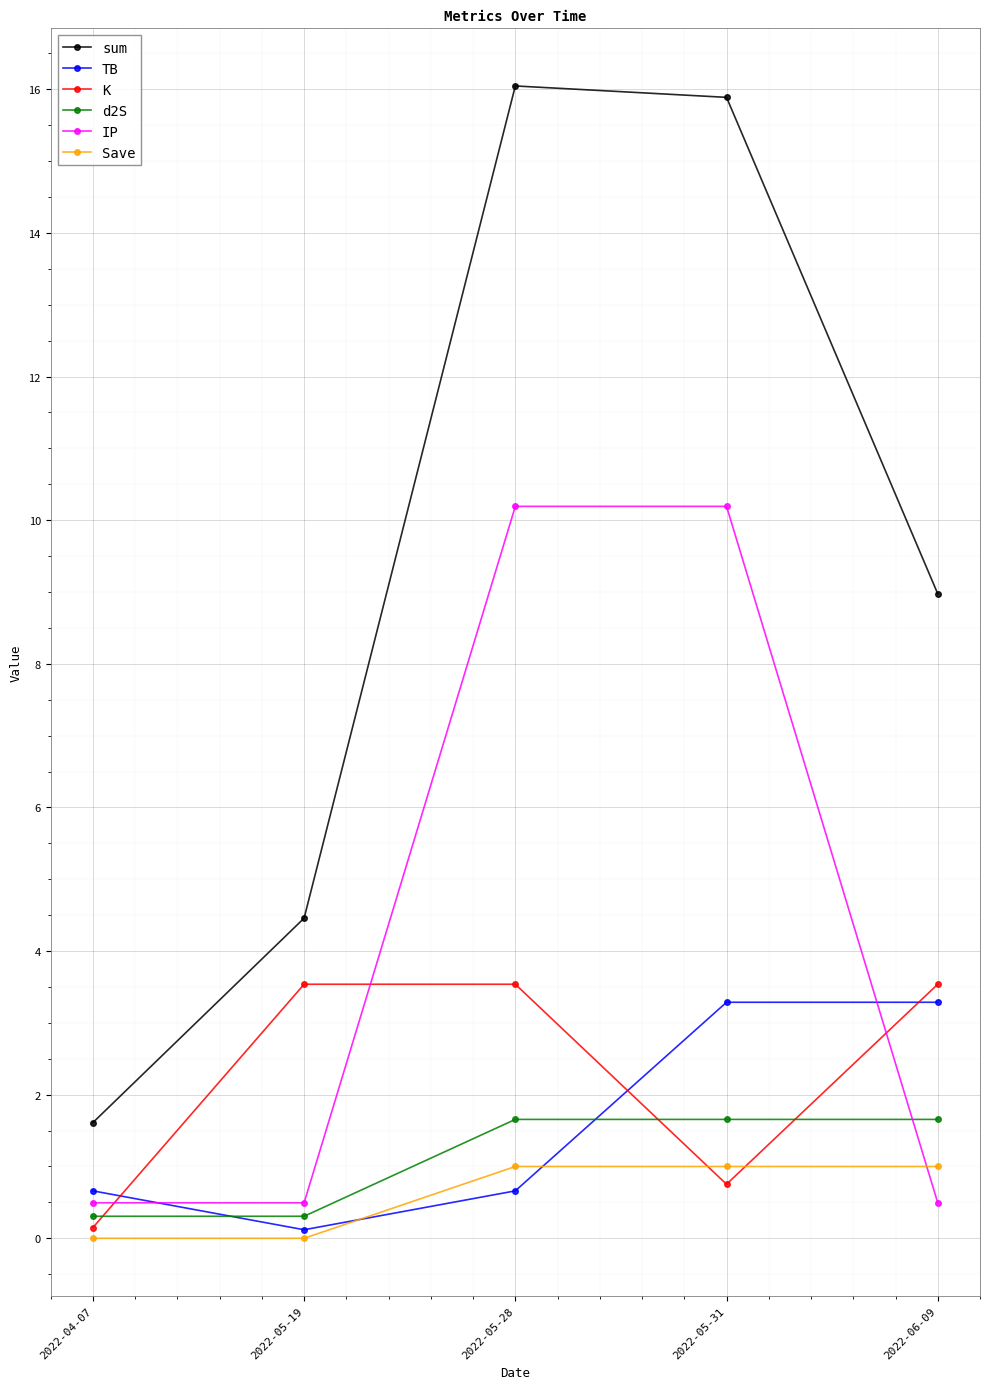

True or false: sum has more than 1 interior local peaks.

False